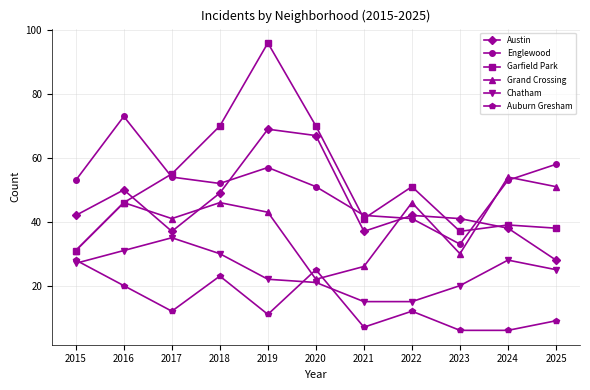

How many interior local valleys does the Garfield Park series have?

2